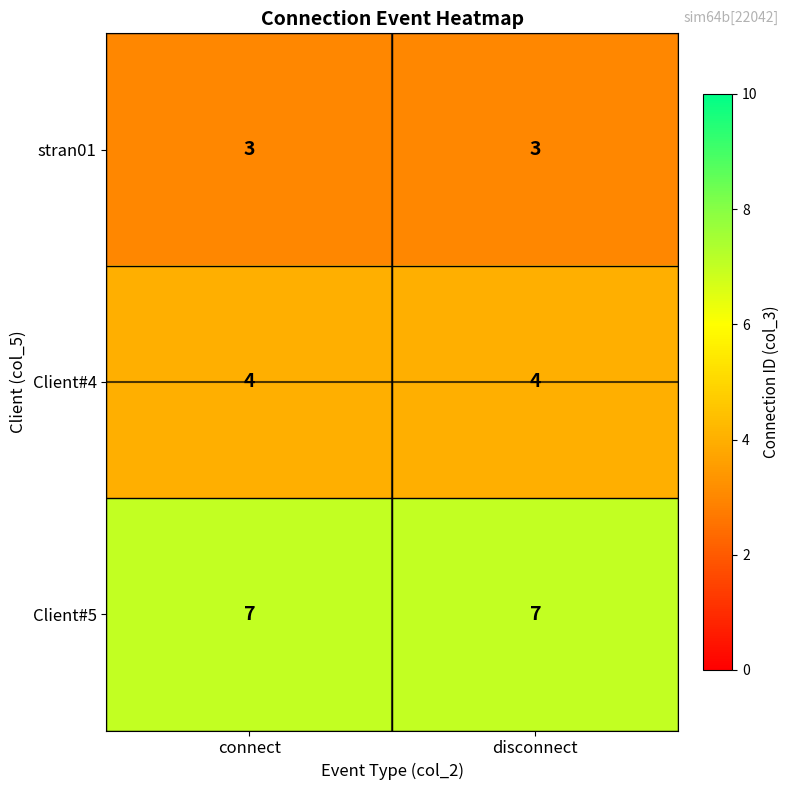

Is the value of Client#5 at connect greater than the value of Client#4 at disconnect?

Yes